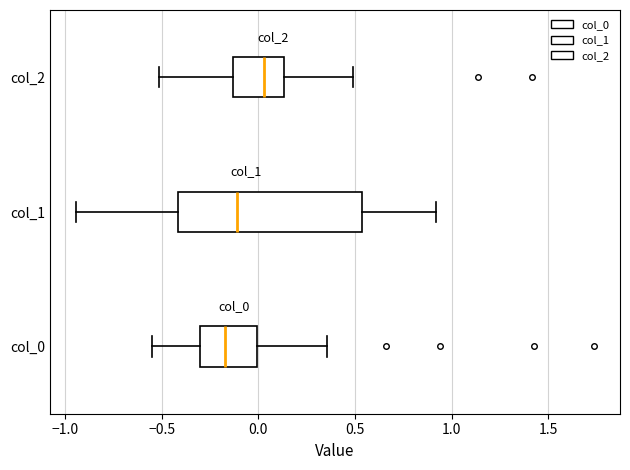

Which box has the furthest to the right median line?

col_2